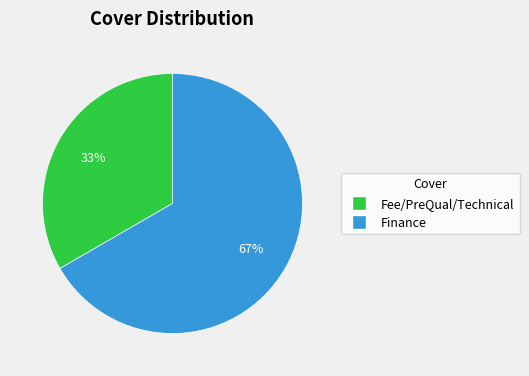

To the nearest percent, what is the average slice percentage?

50%